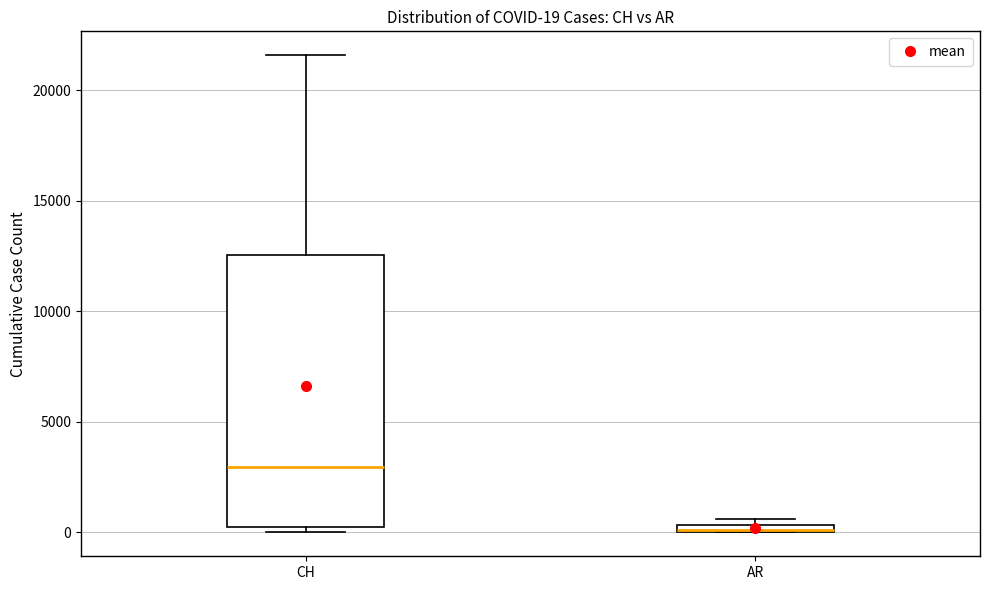

Comparing the boxes themselves (not the whiskers), which one is the tallest?

CH